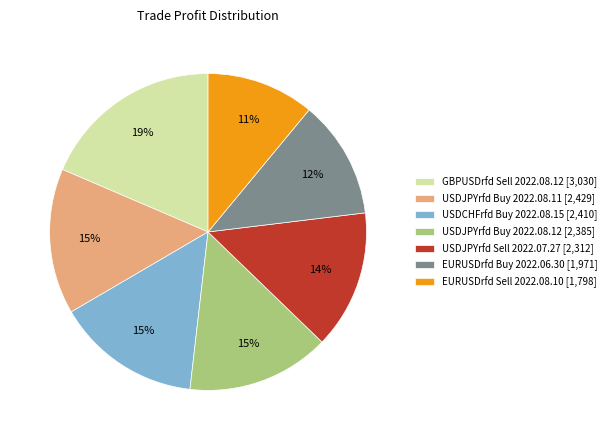

Which has a higher value, USDJPYrfd Buy 2022.08.11 or USDJPYrfd Sell 2022.07.27?

USDJPYrfd Buy 2022.08.11